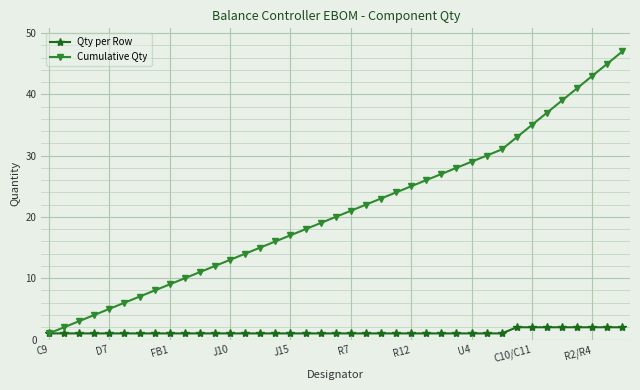

Which series has the largest total across all categories?

Cumulative Qty